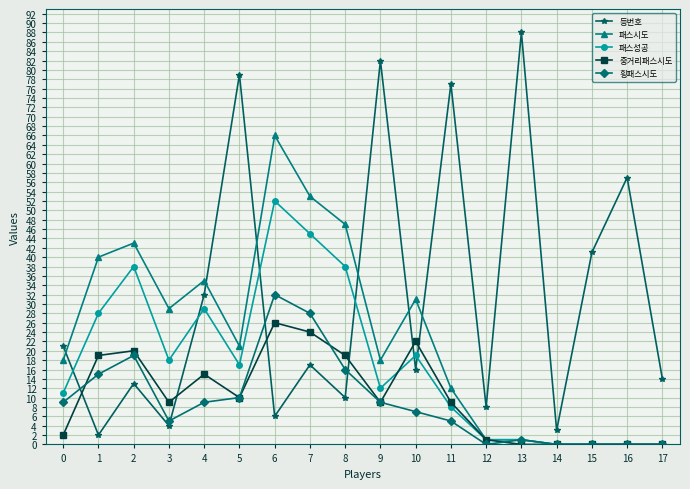

True or false: 패스시도 has more than 2 points higher than both neighbors.

True